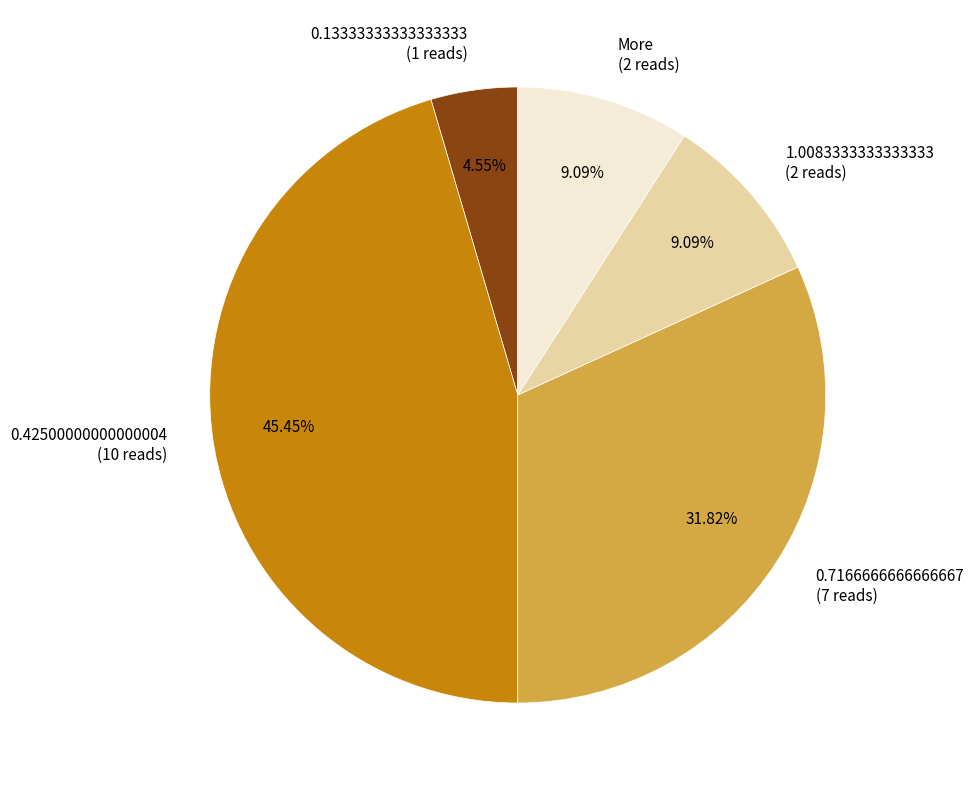

What is the ratio of the value at More (2 reads) to the value at 1.0083333333333333 (2 reads)?

1.0